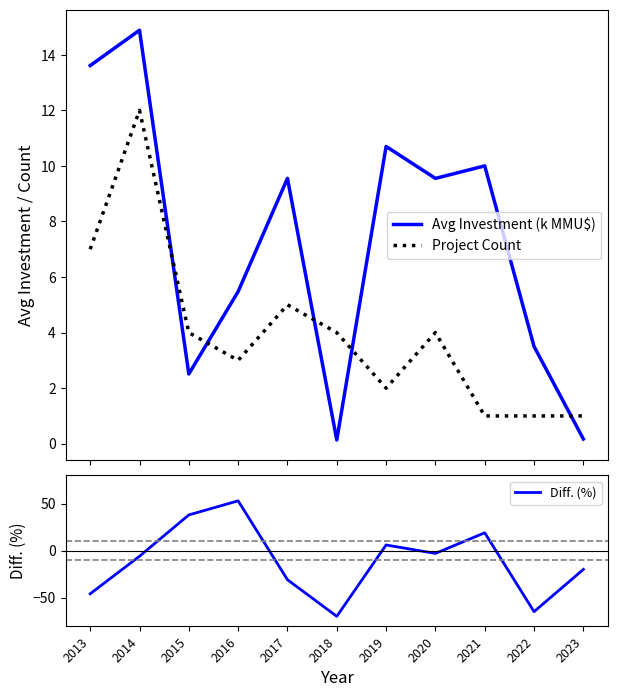

Read the Diff. (%) value at 2020.

-3